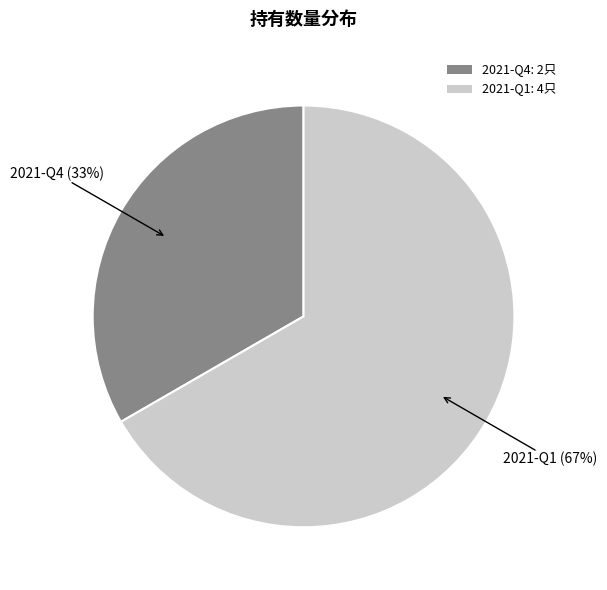

What is the smallest slice in the pie chart?

2021-Q4